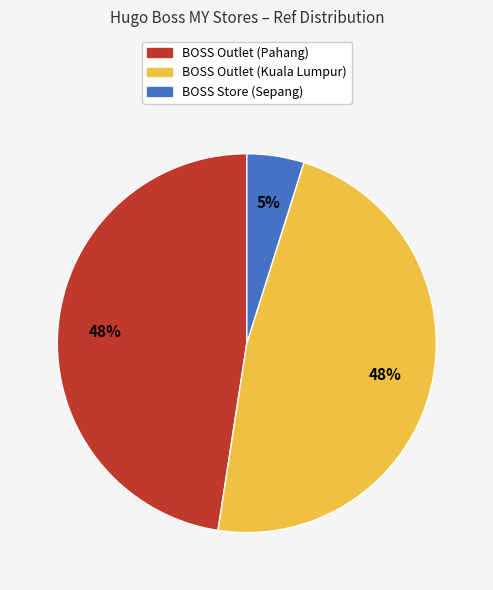

To the nearest percent, what is the average slice percentage?

33%